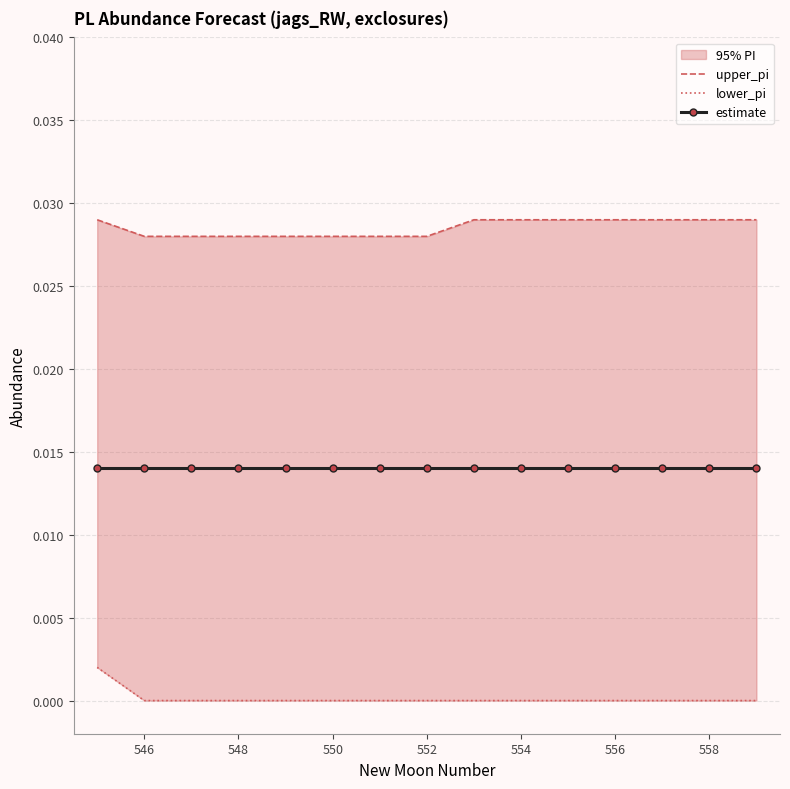

What are all the series names shown in the legend?

upper_pi, lower_pi, estimate